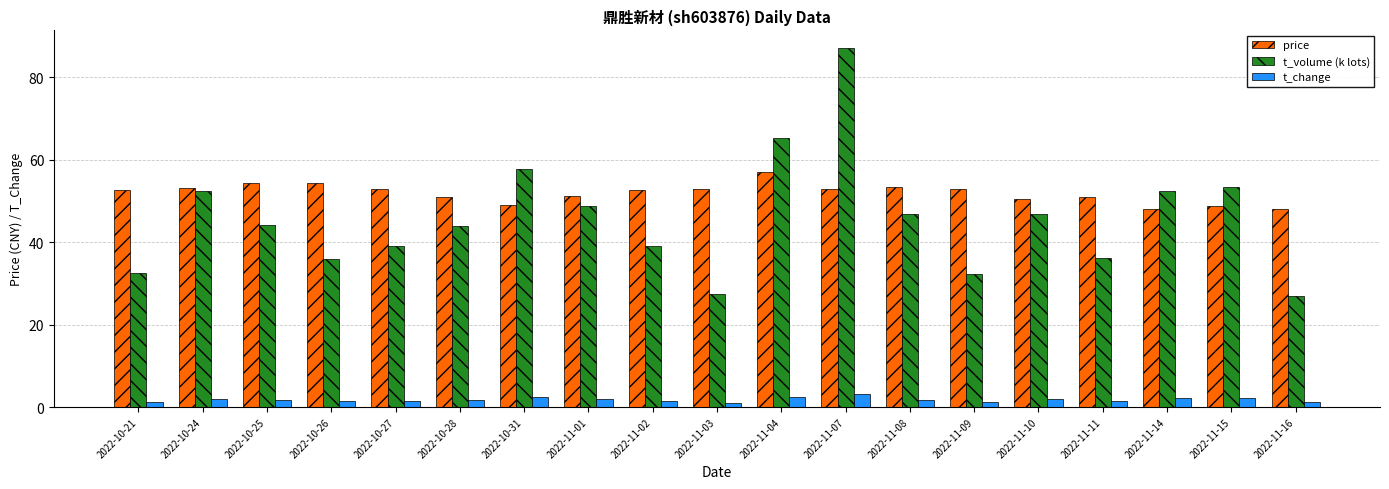

What position from the right is 2022-10-27?

15